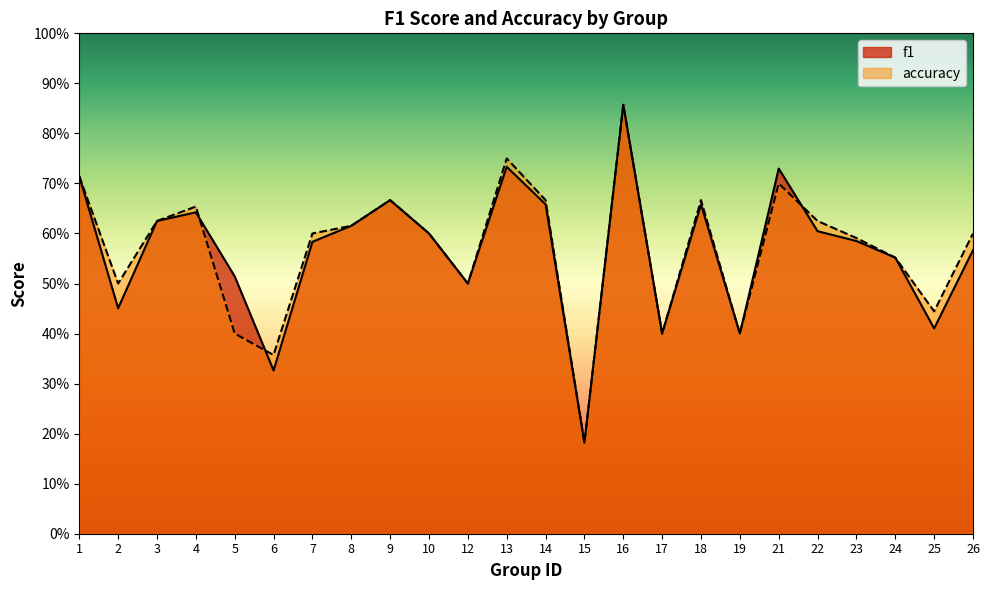

What is the approximate value of f1 at 17?

0.4